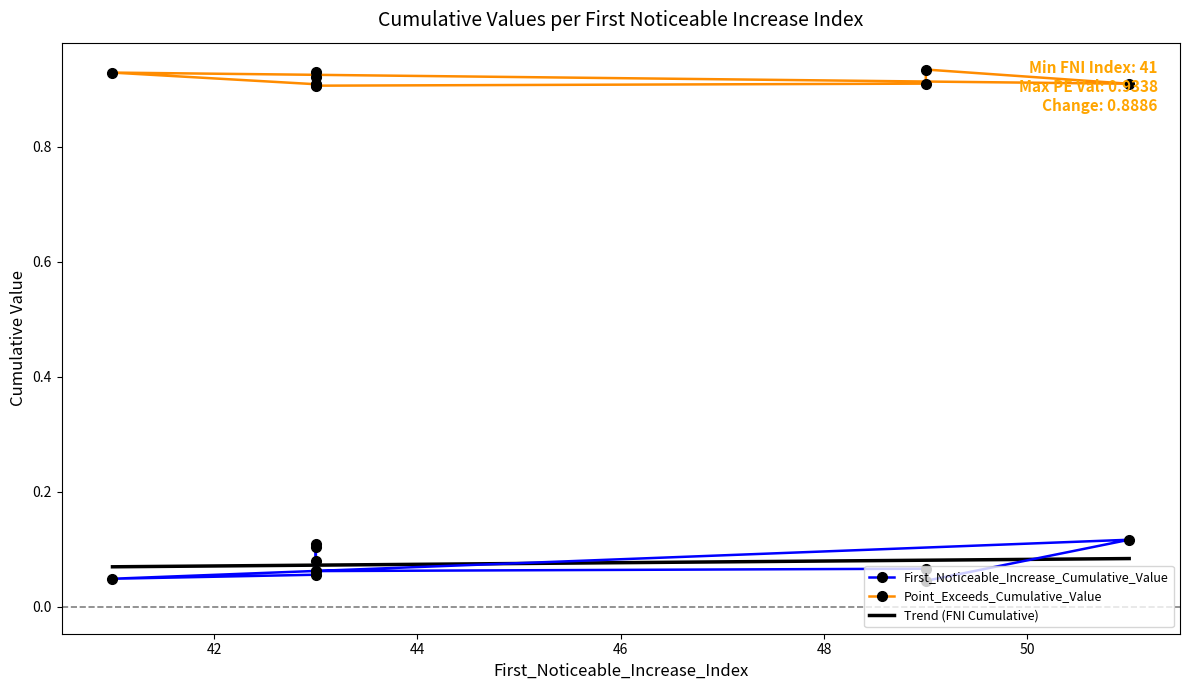

At which category is the sum across all series the highest?

43